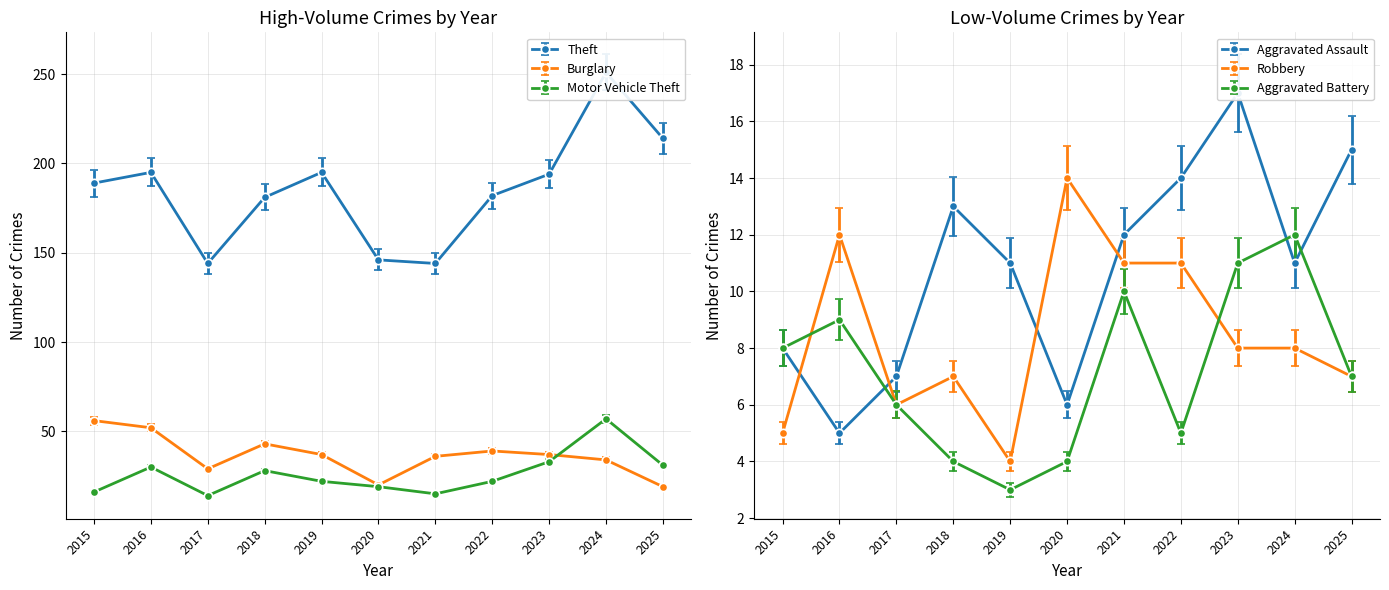

What is the difference between the maximum and minimum values in the Burglary series?

37.0